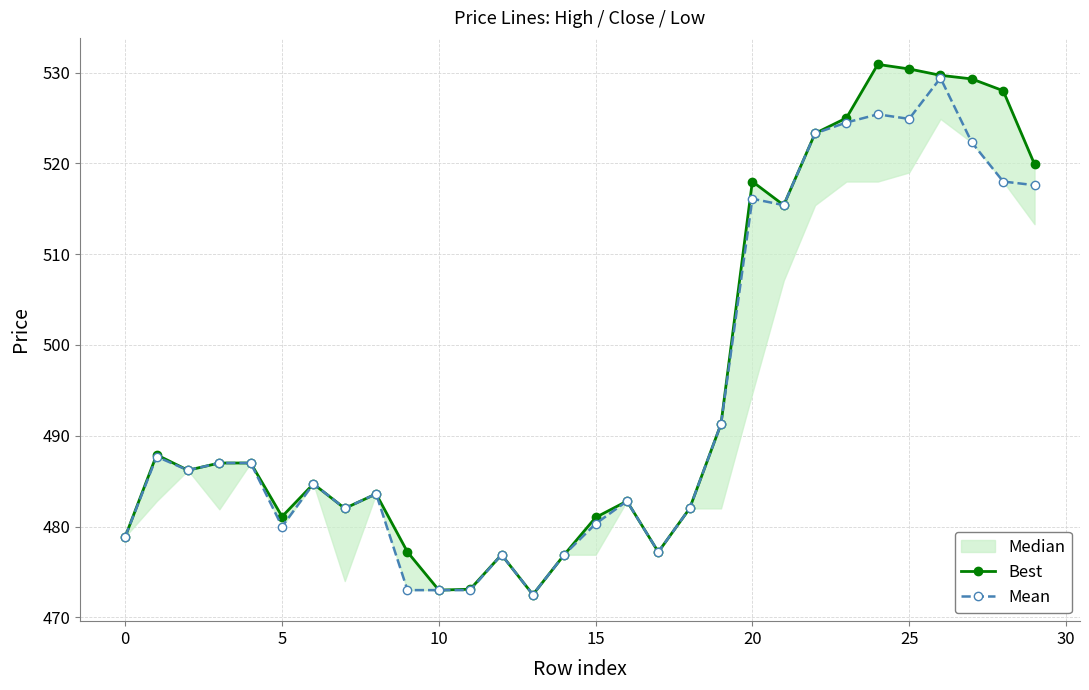

What is the highest value of the Mean series?

529.4